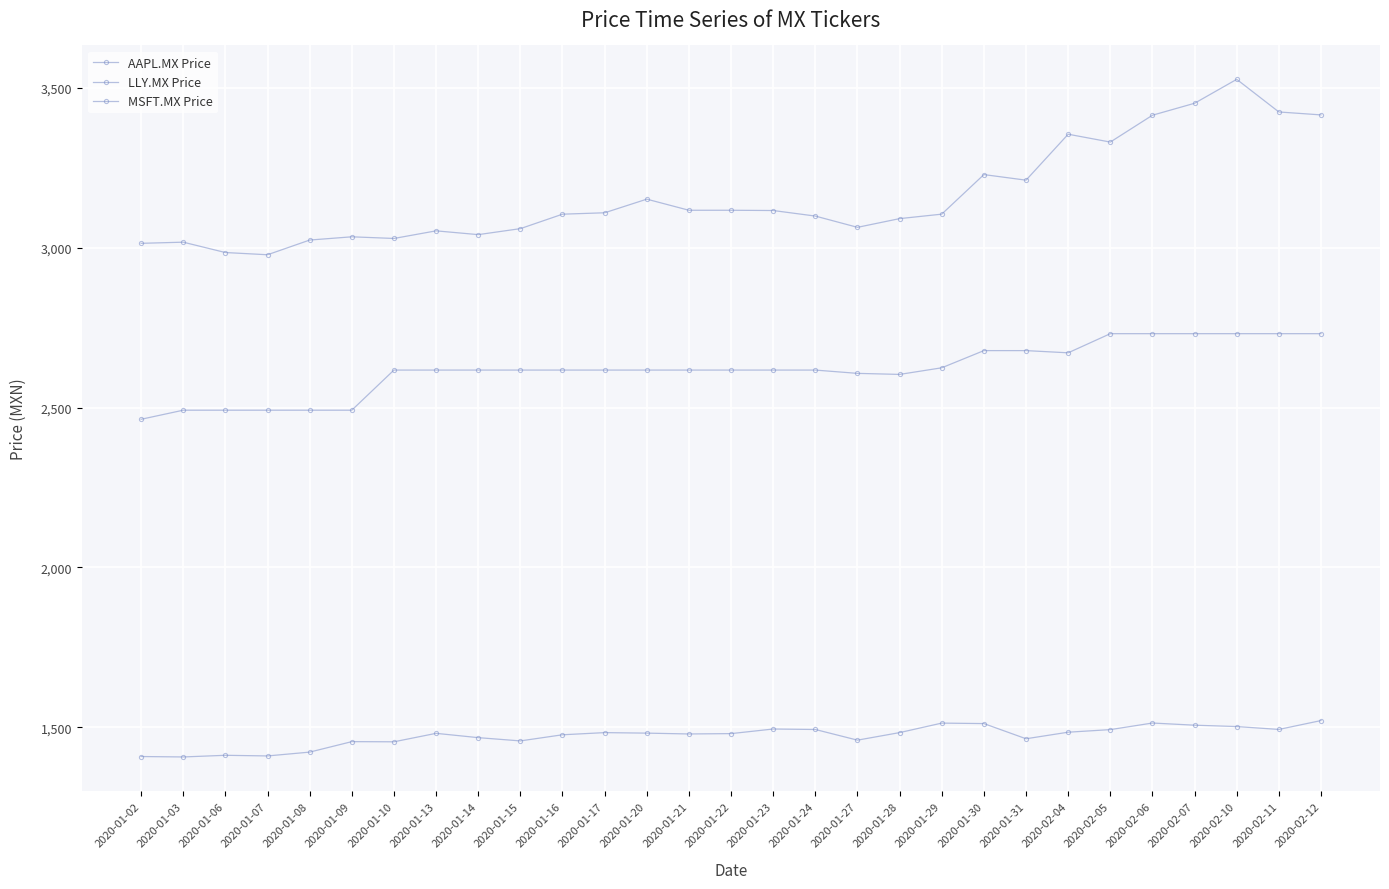

How many distinct data groups are displayed?

3